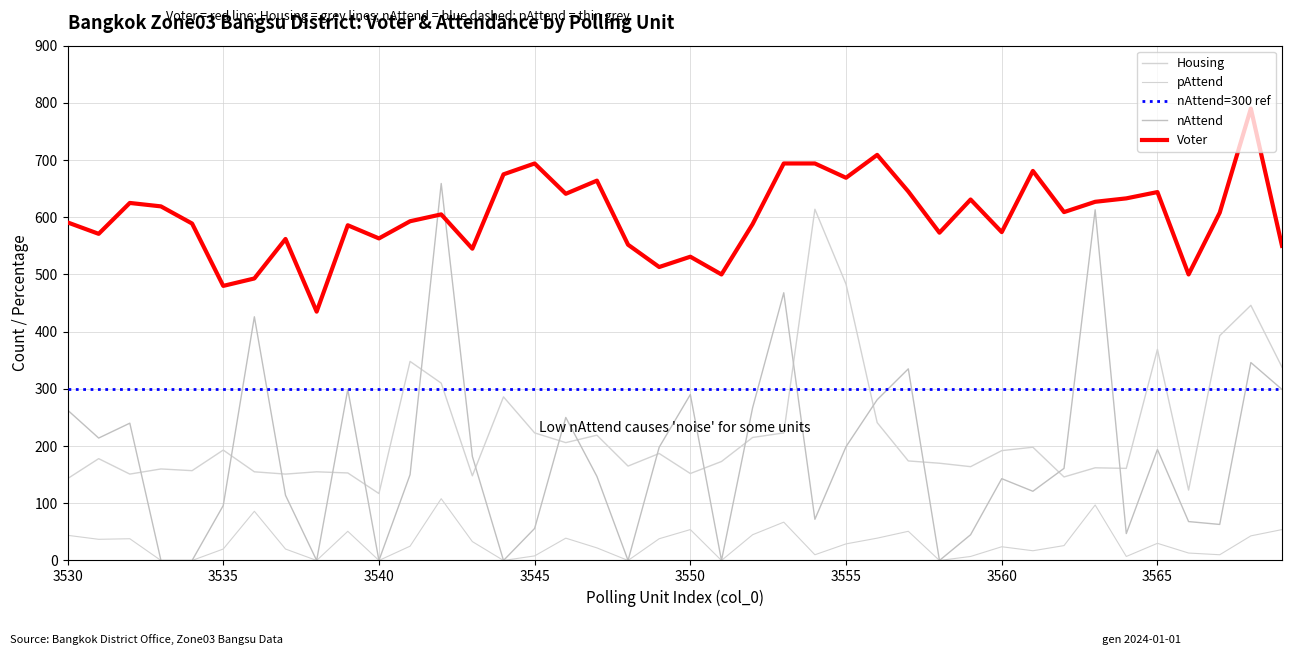

What is the value of the pAttend point at the 13th from the left?

108